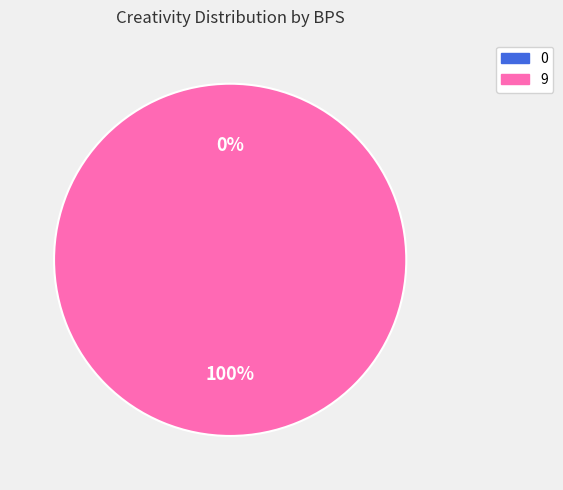

To the nearest percent, what is the difference between the 0 and 9 slice percentages?

100%